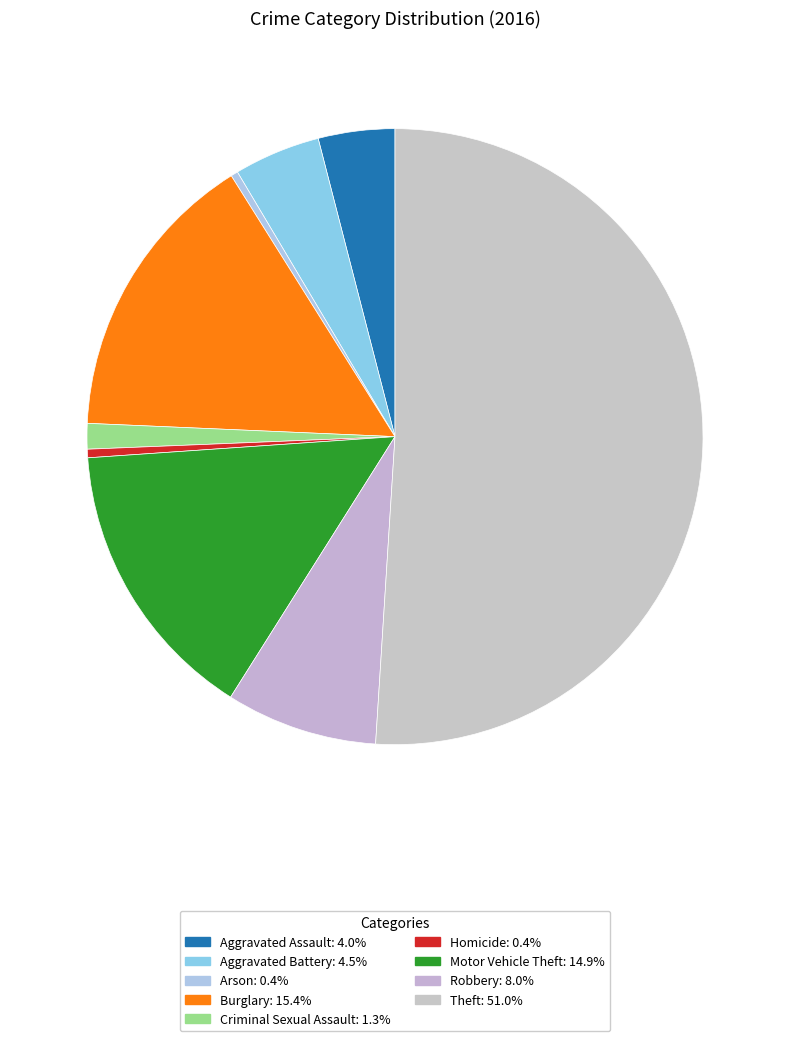

Approximately how many times larger is the value at Burglary compared to Arson?

41.4